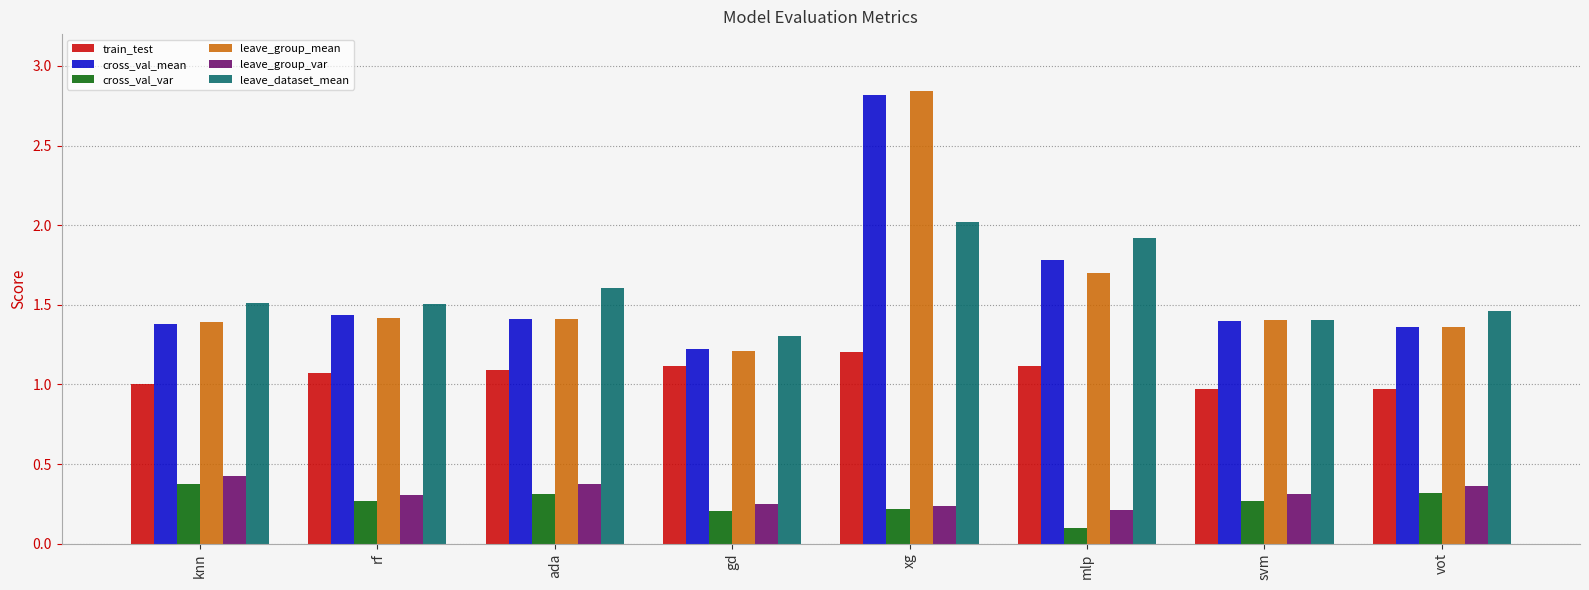

What is the lowest value of the train_test series?

1.0